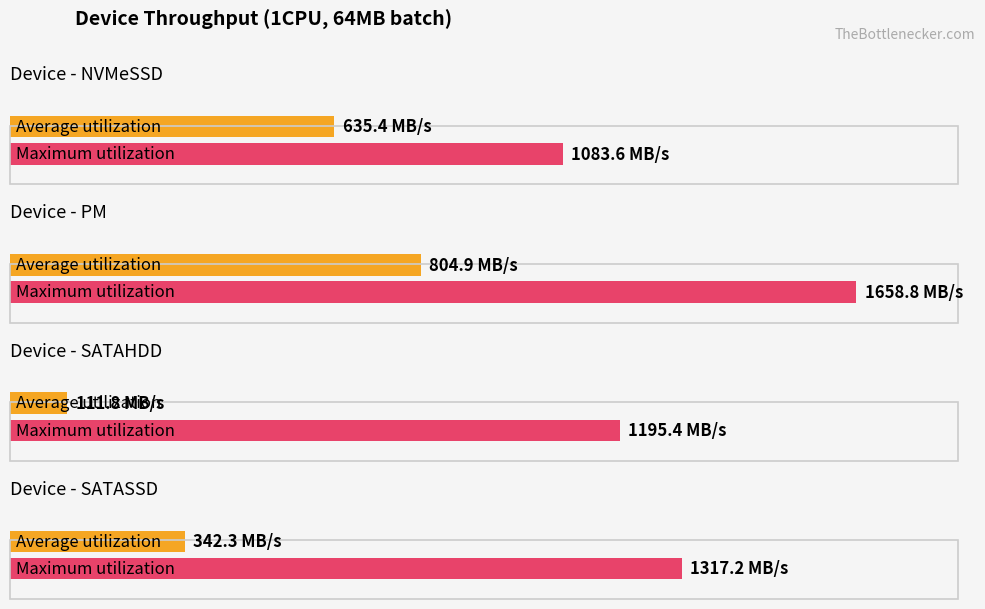

Between SATAHDD and PM, which is larger?

PM